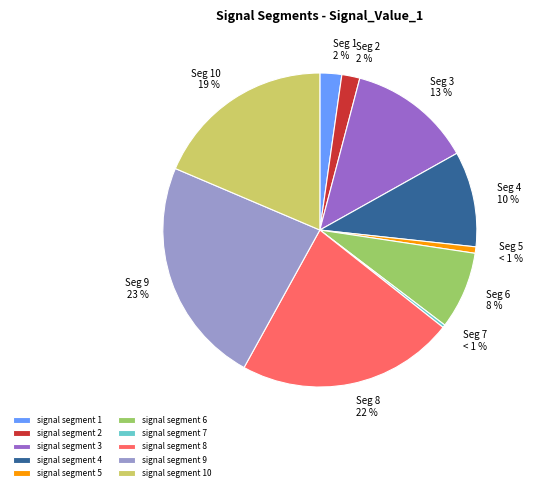

Is it true that signal segment 9 is 9% of the pie?

False